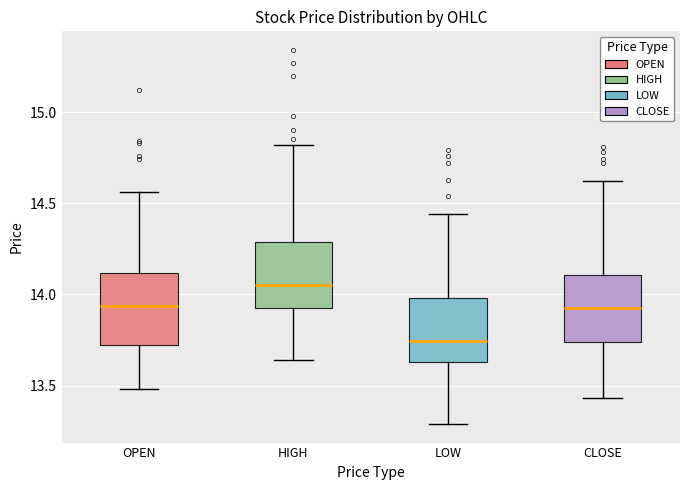

Reading left to right, read every box against the y-axis: the position of its median line, the range the box covers, and the ends of its whiskers. The values are not printed on the chart, so give them approximately, as read against the axis.

OPEN: median 13.95, box 13.70 to 14.10, whiskers 13.50 to 14.55
HIGH: median 14.05, box 13.95 to 14.30, whiskers 13.65 to 14.80
LOW: median 13.75, box 13.65 to 14.00, whiskers 13.30 to 14.45
CLOSE: median 13.95, box 13.75 to 14.10, whiskers 13.45 to 14.60